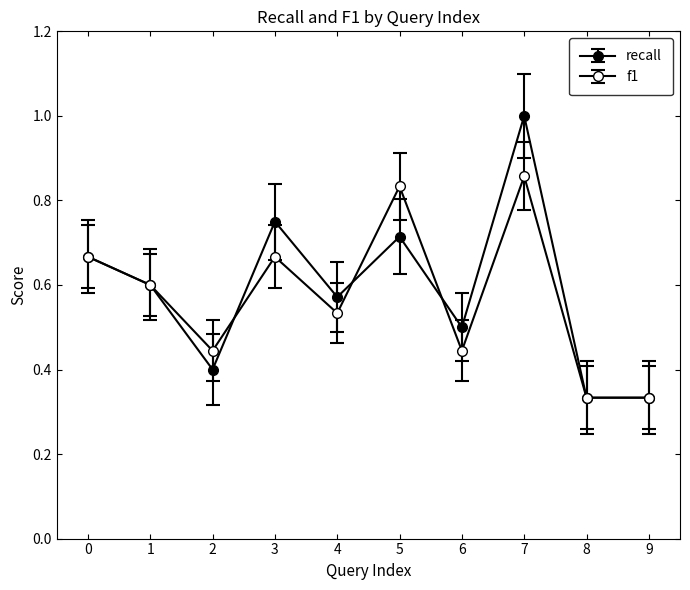

Count the number of data series in this chart.

2